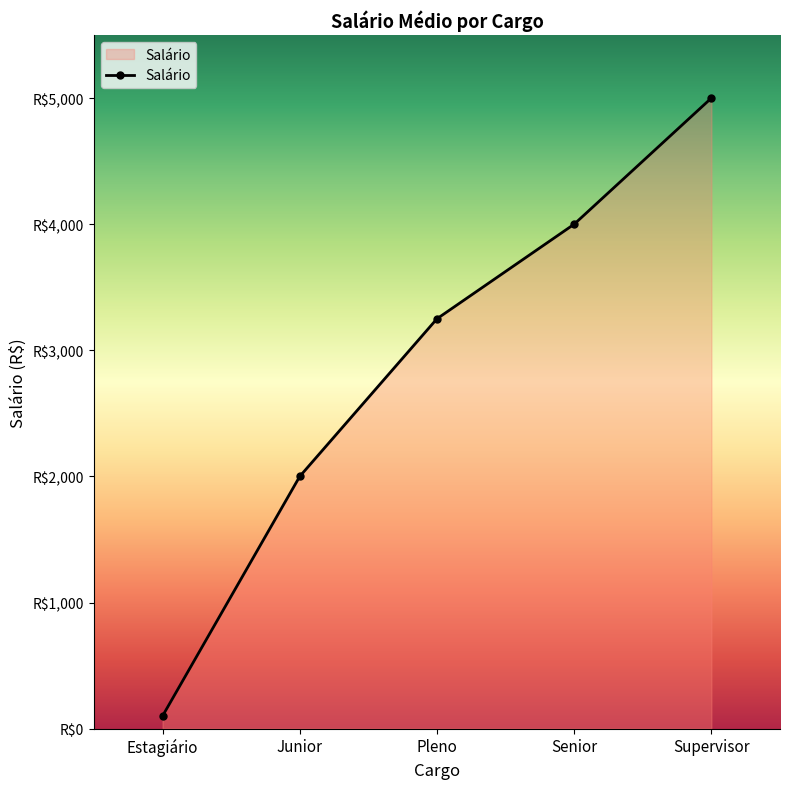

What is the change in value from Pleno to Senior?

+750